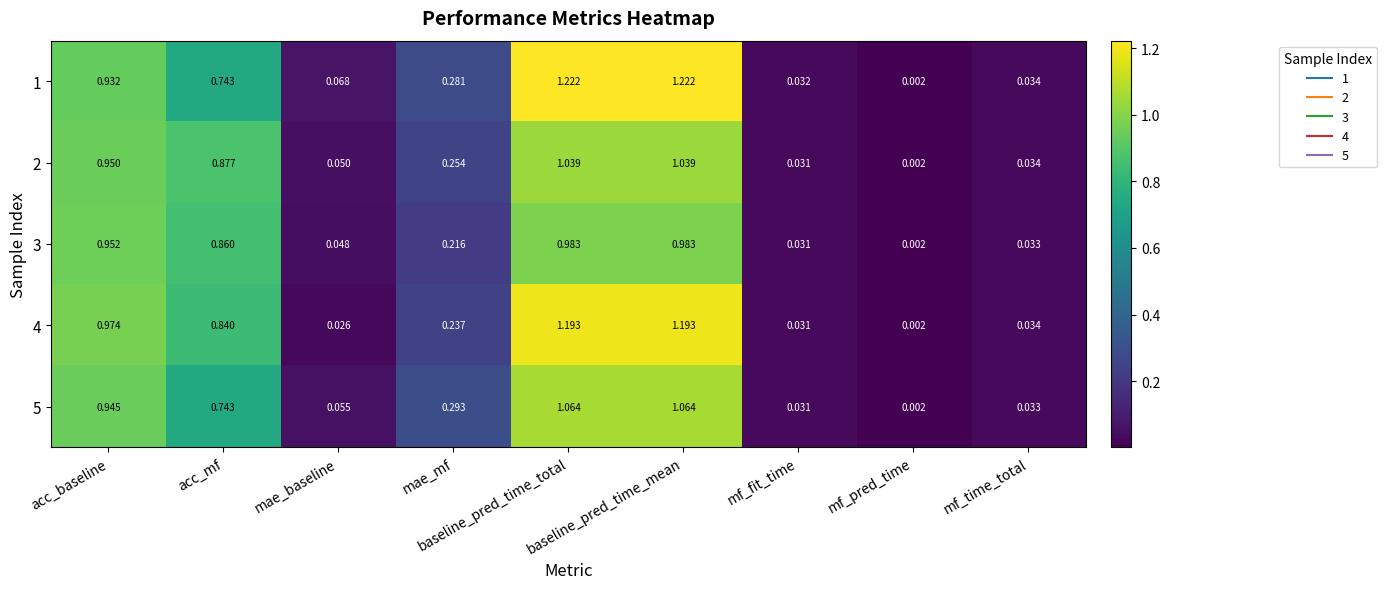

Which series has the largest range (max minus min)?

1